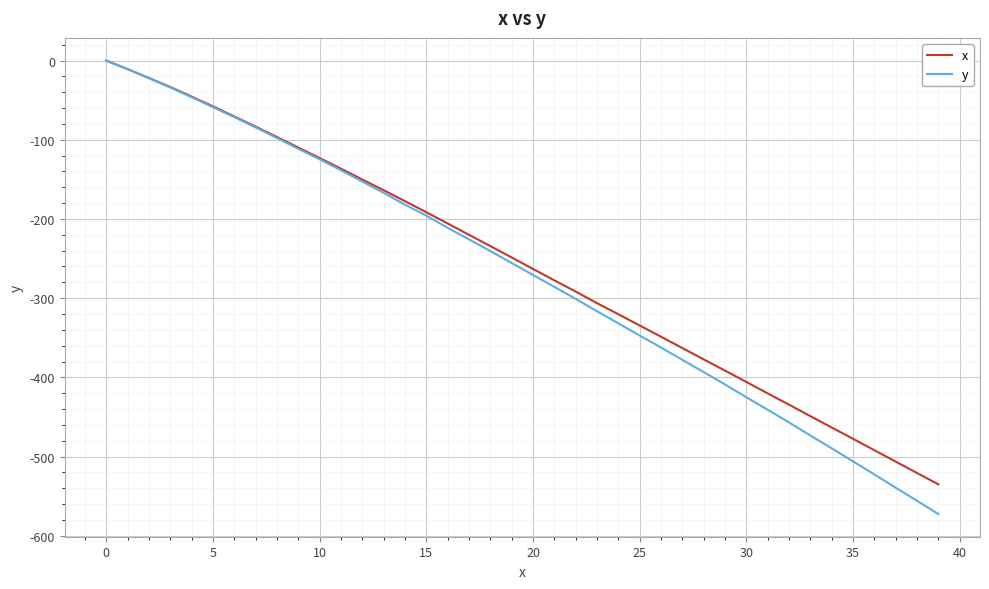

What is the difference between the second highest and second lowest values in the x series?

510.0